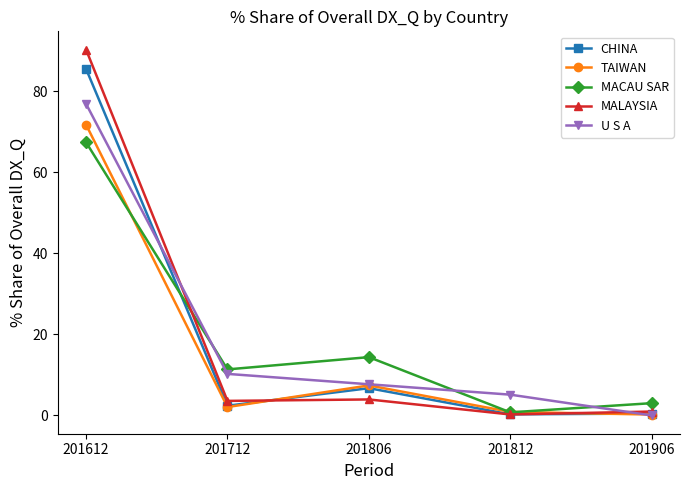

Where is the first local minimum for MACAU SAR?

201712